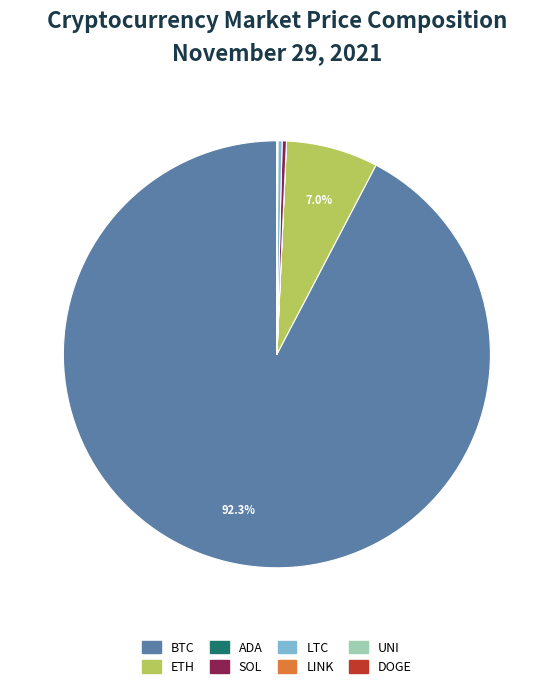

Does any single category account for the majority?

Yes